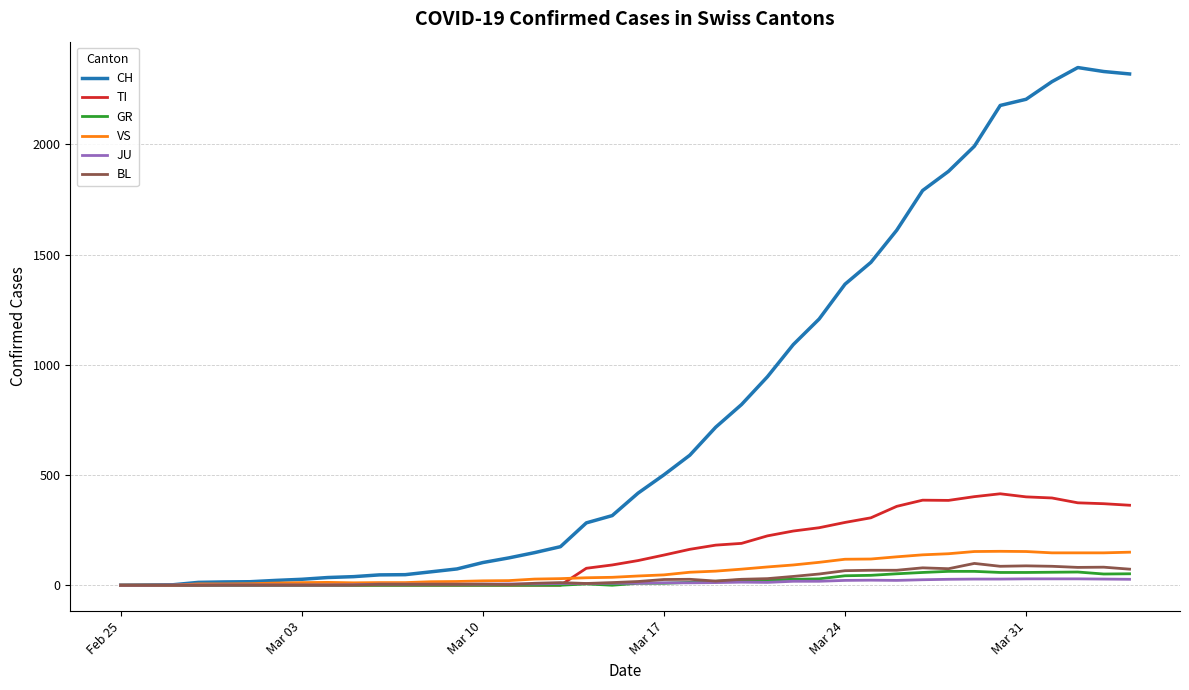

Which series has the widest spread of values?

CH